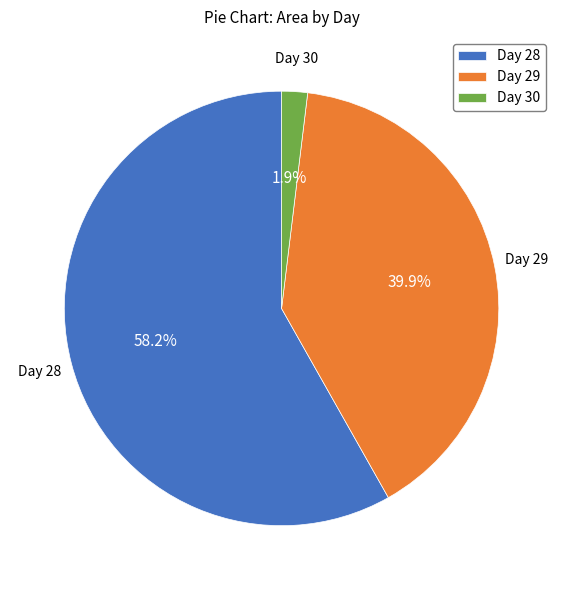

Which category has the biggest portion of the pie?

Day 28